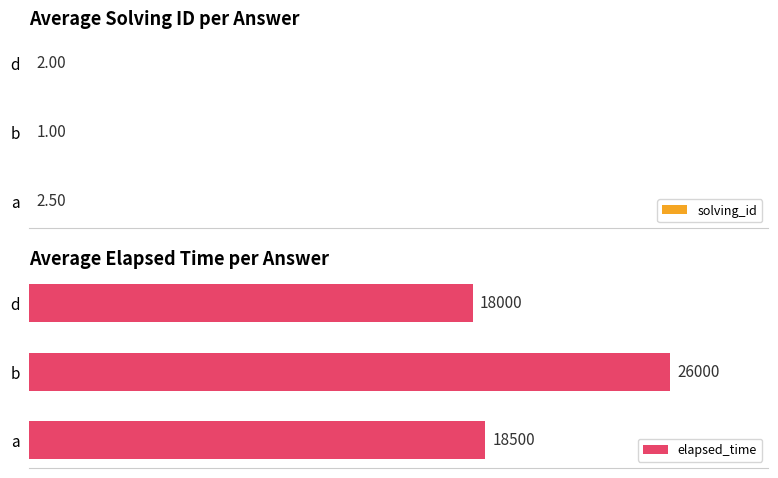

List the series in order of their overall mean, lowest first.

solving_id, elapsed_time